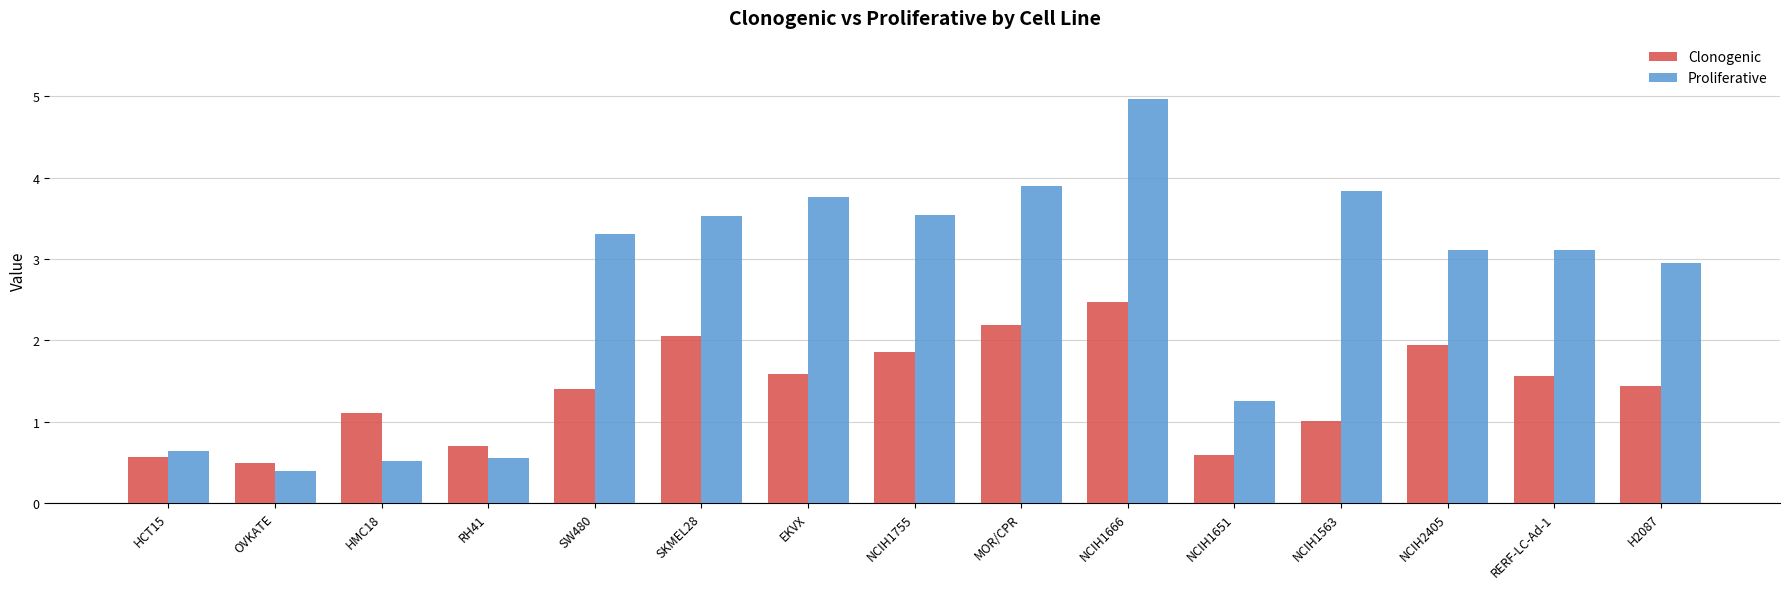

The Clonogenic series shows 2.4 at EKVX. True or false?

False